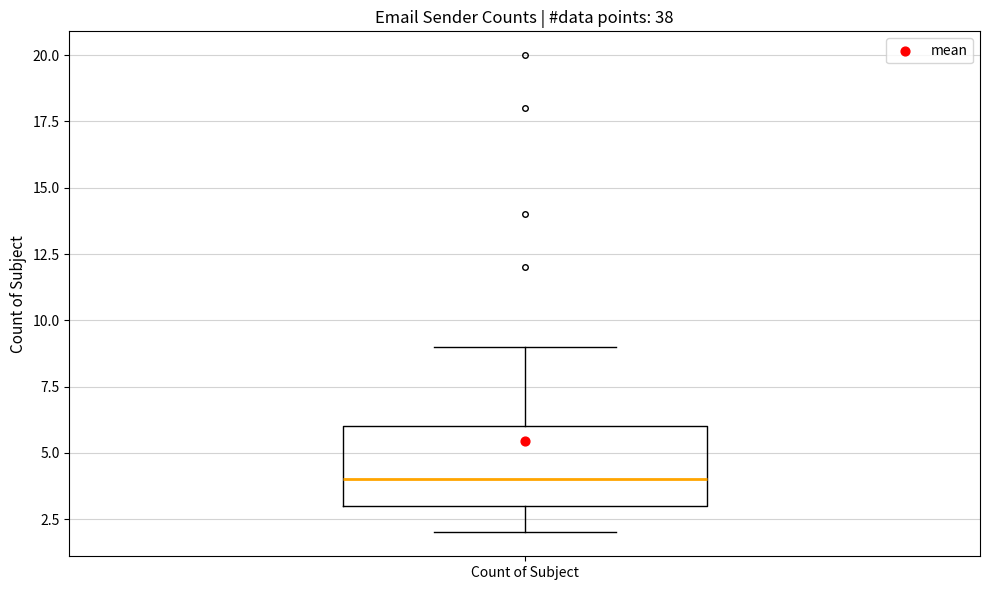

Read this box plot against the y-axis: the position of the median line, the range covered by the box, and the ends of both whiskers. The values are not printed on the chart, so give them approximately, as read against the axis.

median 4, box 3 to 6, whiskers 2 to 9